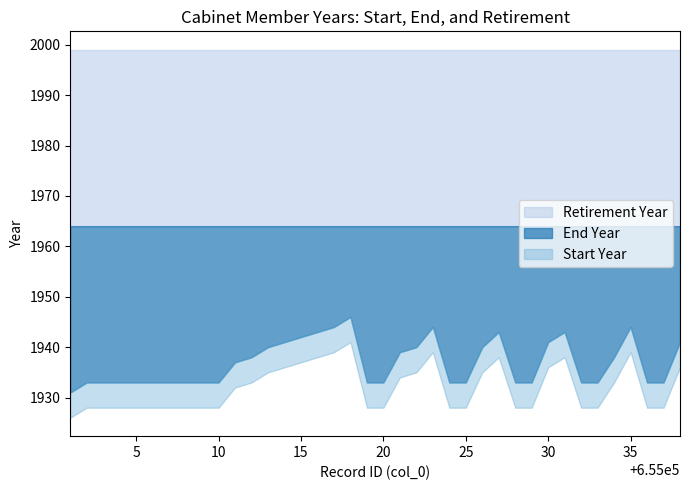

How many lines are shown in the chart?

3